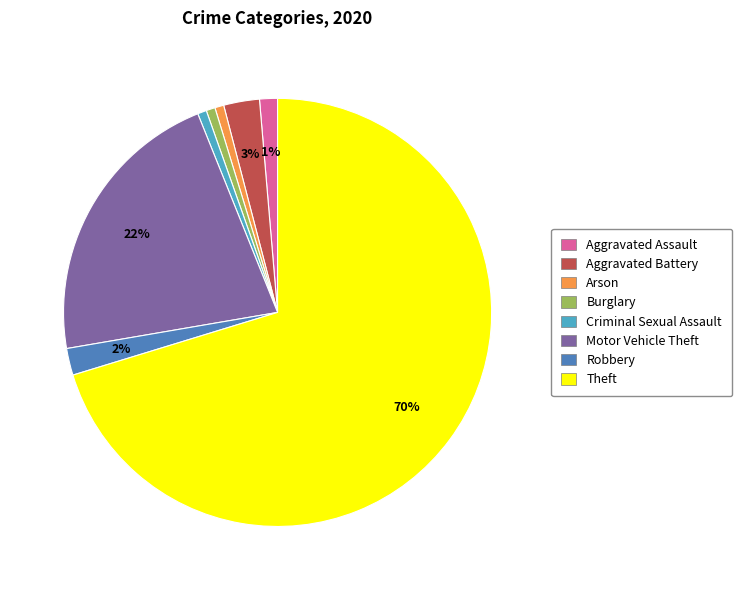

To the nearest percent, what percentage of the pie is Arson?

1%